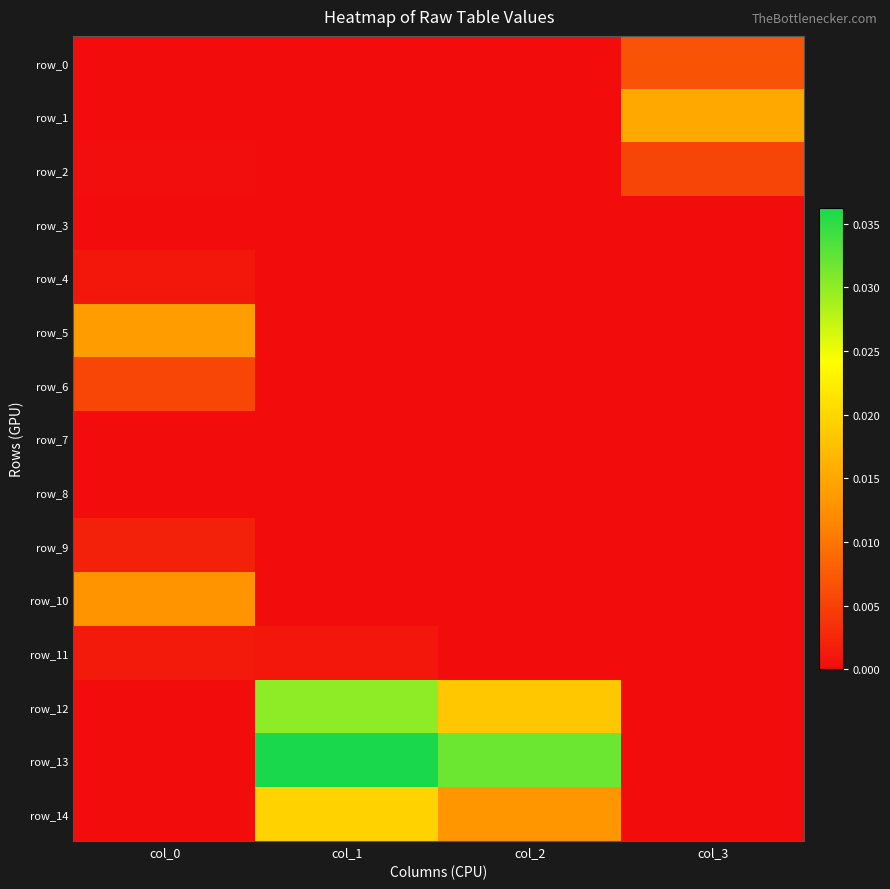

The value of row_10 at col_2 is 0.0. True or false?

False